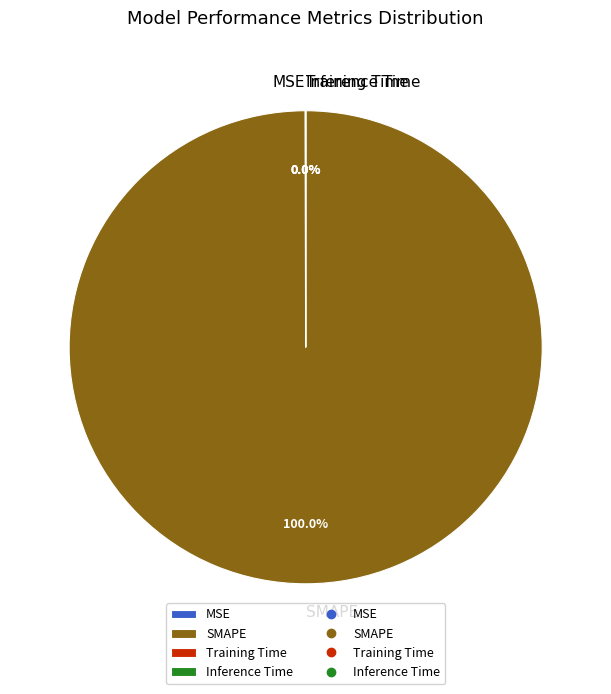

Is there a majority slice in this chart?

Yes